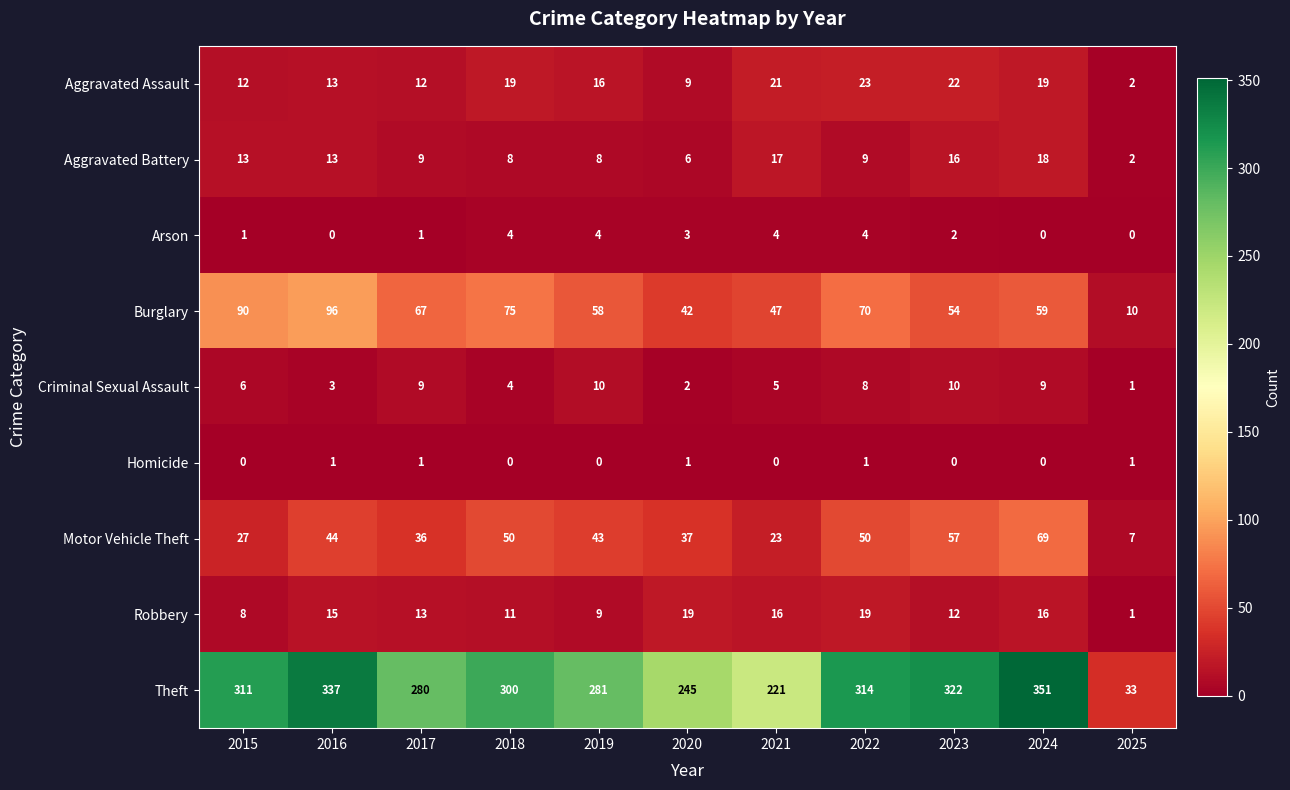

At 2015, list the series in order from largest to smallest.

Theft, Burglary, Motor Vehicle Theft, Aggravated Battery, Aggravated Assault, Robbery, Criminal Sexual Assault, Arson, Homicide